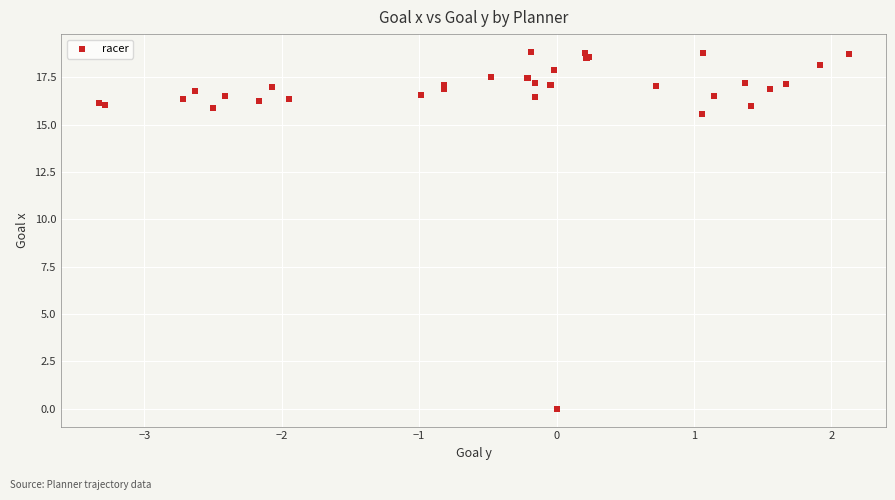

What Y value in the scatter plot is closest to 9?

15.6